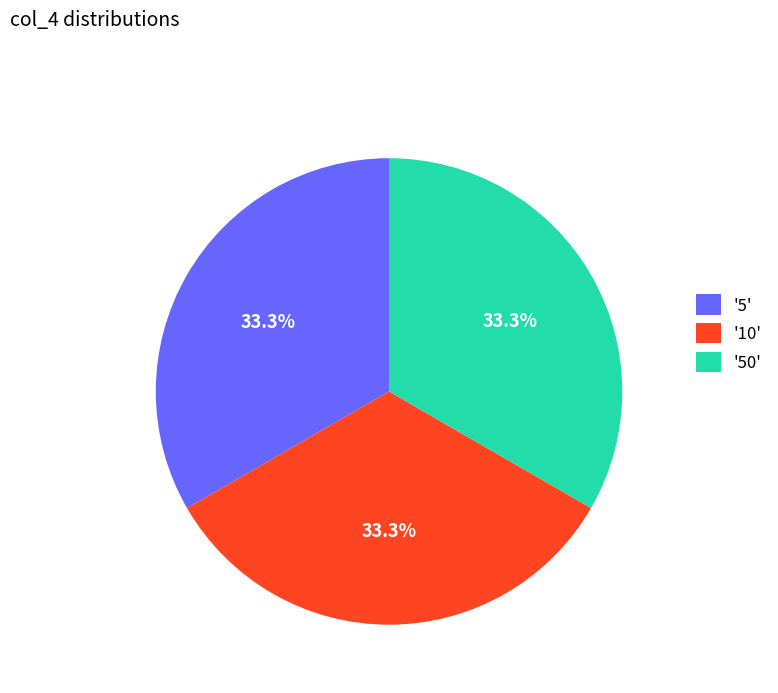

What is the ratio of the value at '10' to the value at '50'?

1.0